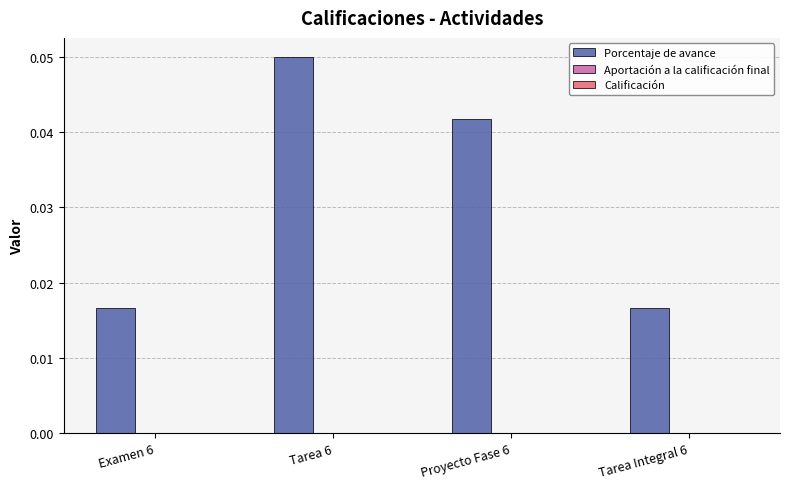

Which has a higher value, Tarea 6 or Tarea Integral 6?

Tarea 6